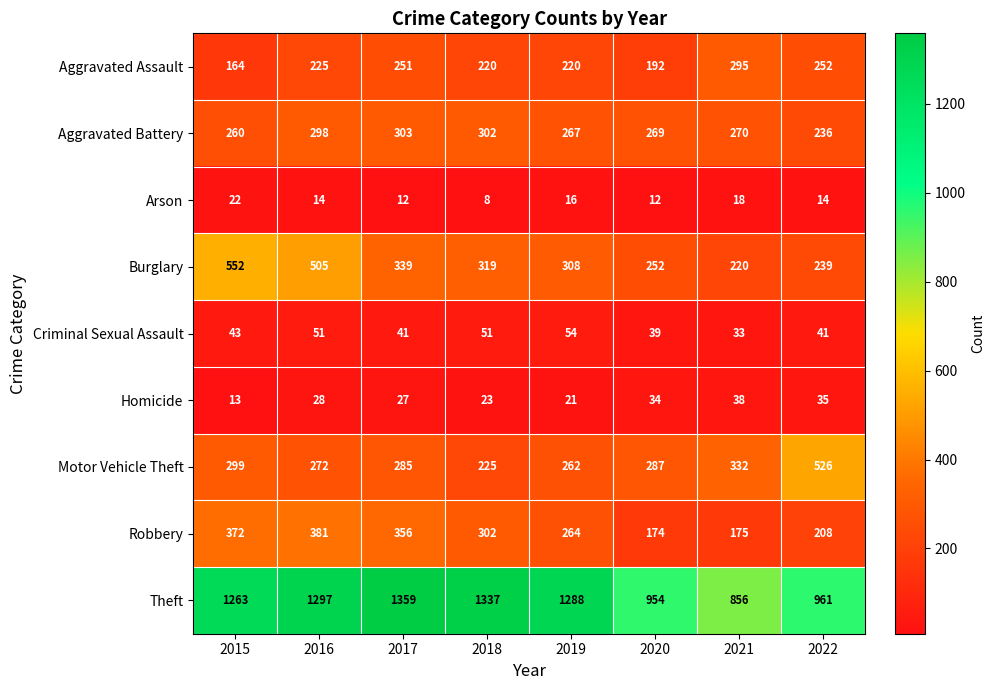

What is the sum of all Arson values?

116